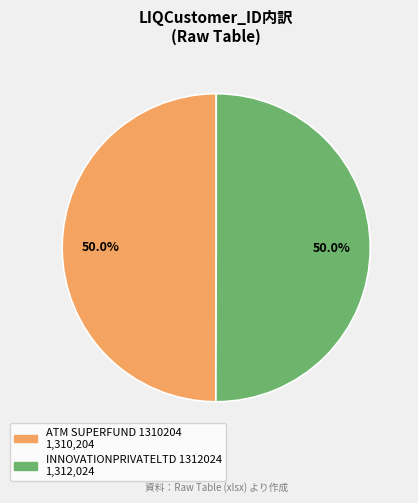

To the nearest percent, what percentage of the pie is ATM SUPERFUND 1310204?

50%